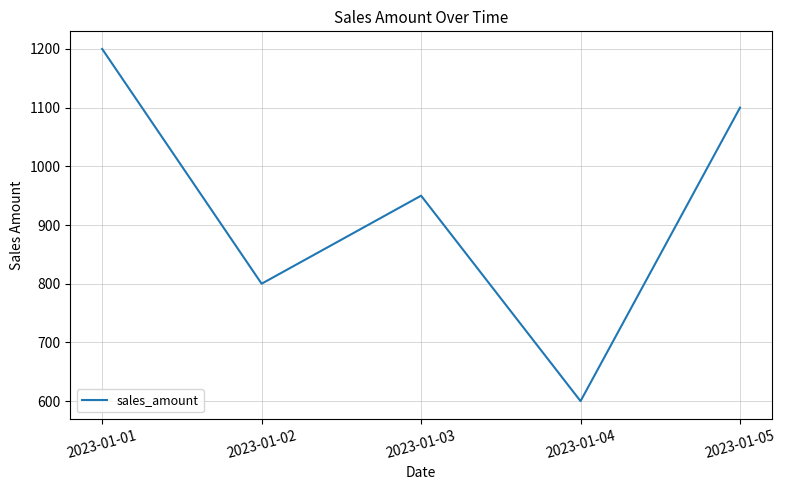

At which category does the data reach its first local valley?

2023-01-02